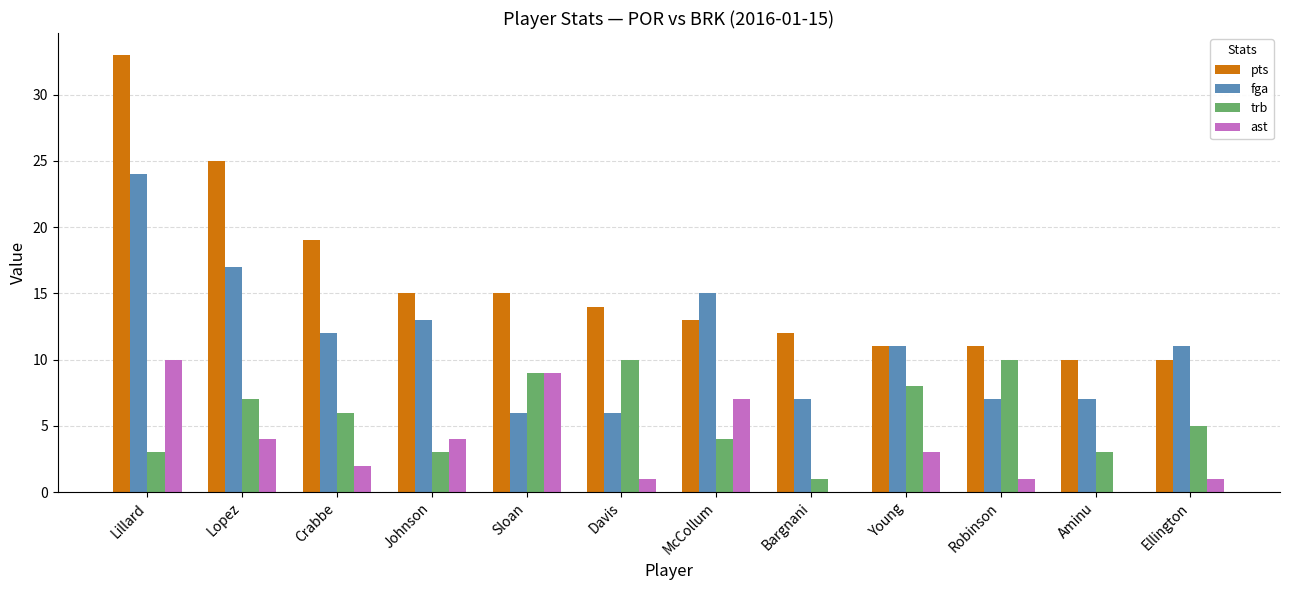

Reading left to right, what are all the values shown in this chart?

pts: 33	25	19	15	15	14	13	12	11	11	10	10
fga: 24	17	12	13	6	6	15	7	11	7	7	11
trb: 3	7	6	3	9	10	4	1	8	10	3	5
ast: 10	4	2	4	9	1	7	0	3	1	0	1